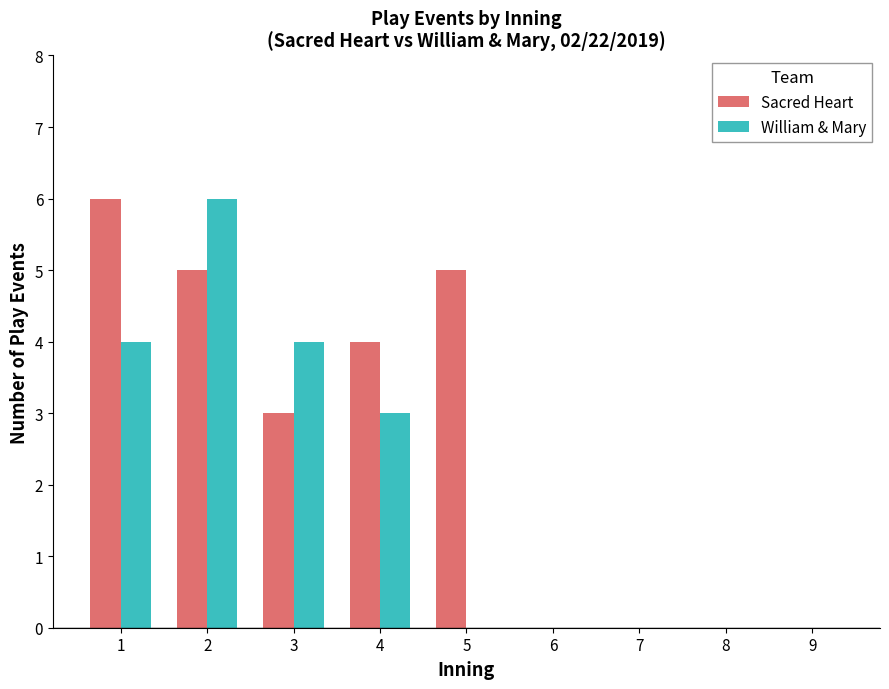

Reading left to right, transcribe all the data shown in this chart.

Sacred Heart: 6	5	3	4	5	0	0	0	0
William & Mary: 4	6	4	3	0	0	0	0	0